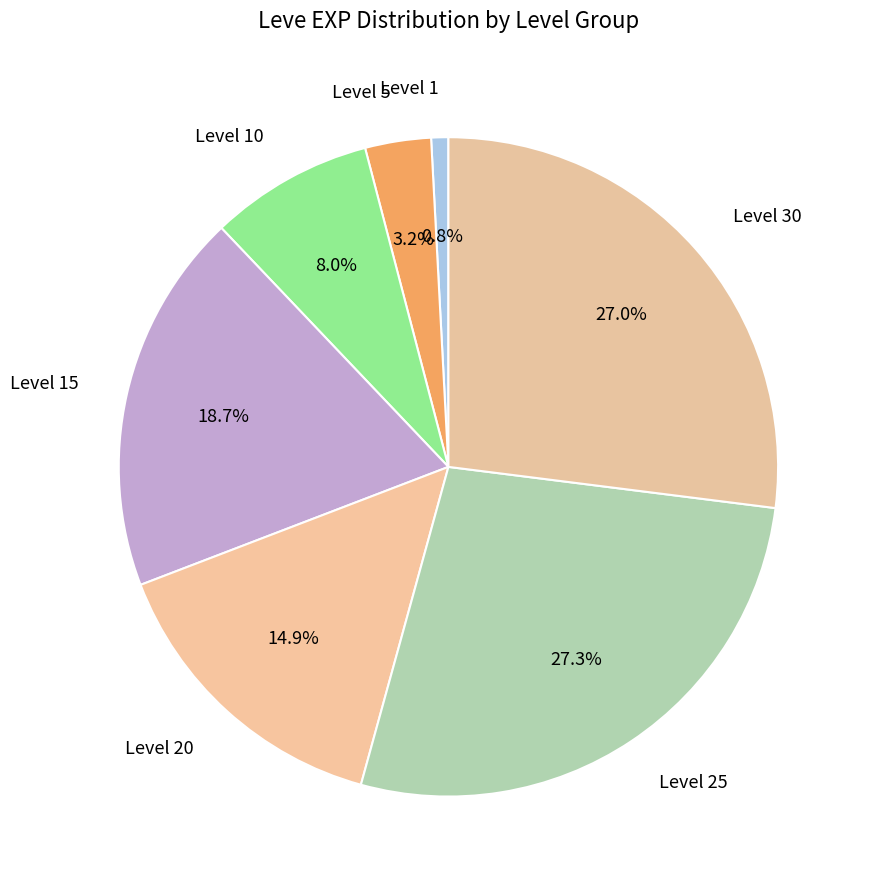

How many slices are in this pie chart?

7